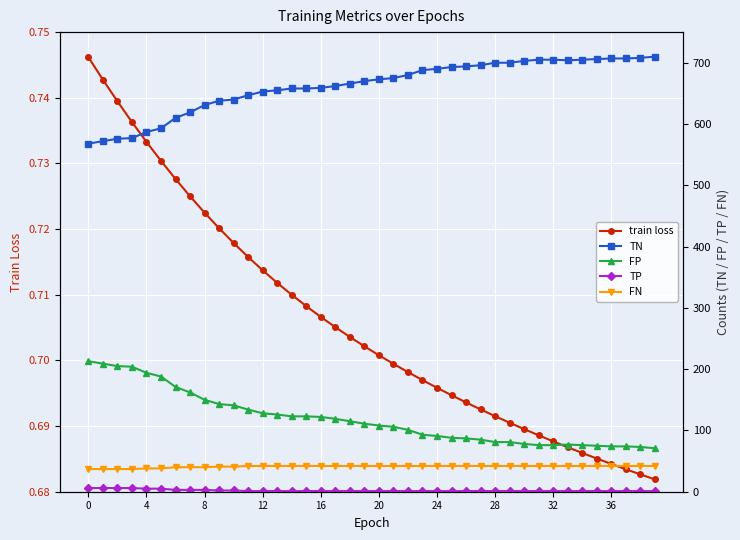

What is the label of the 1st point from the right?

39